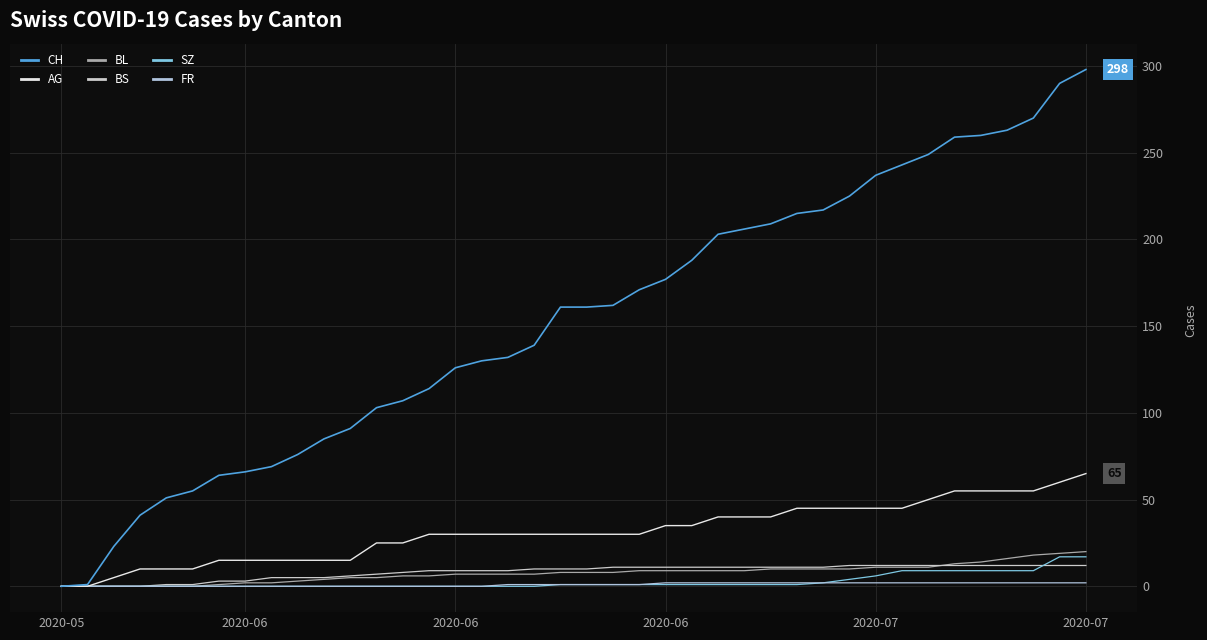

What are all the series names shown in the legend?

CH, AG, BL, BS, SZ, FR